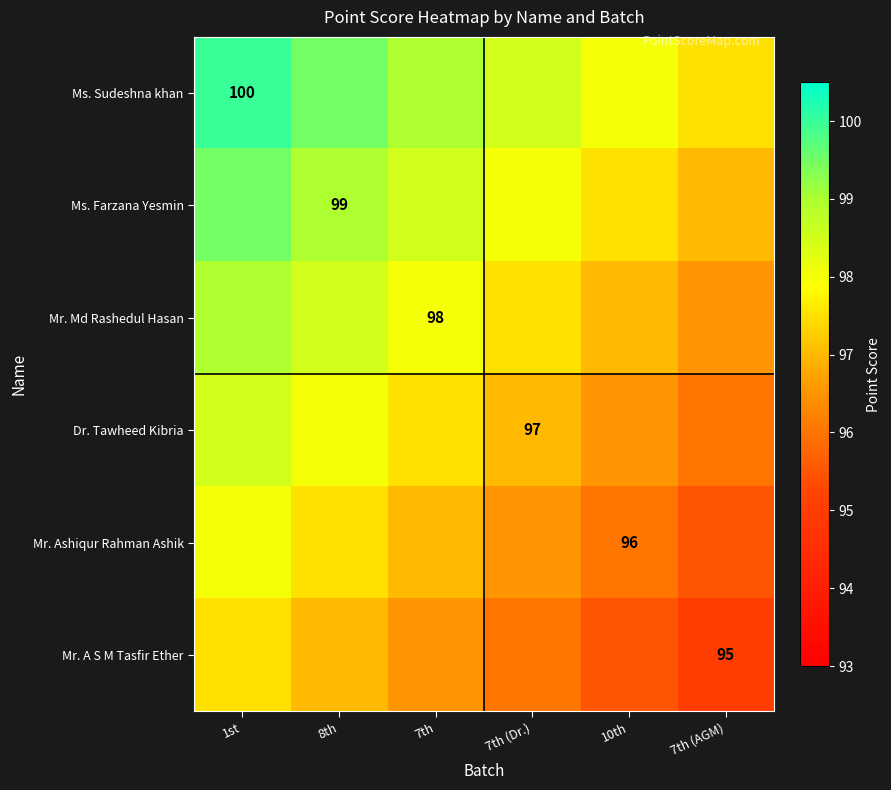

How many values in the Mr. A S M Tasfir Ether series are below 96?

2